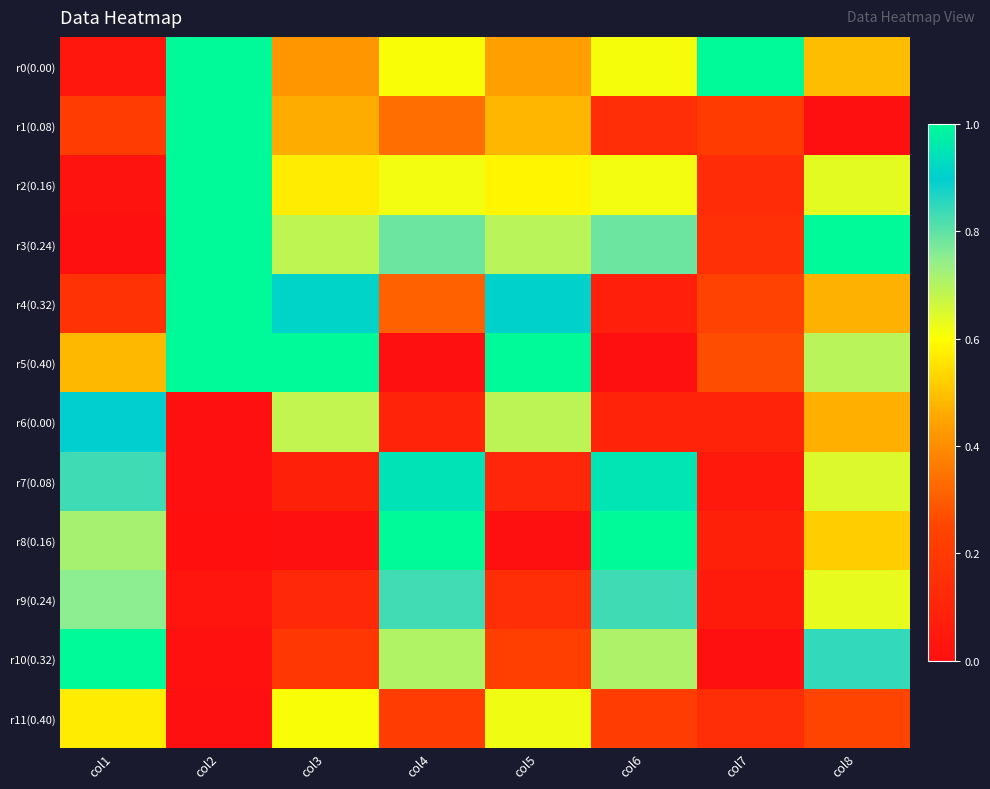

At how many categories does at least one series exceed 0?

8